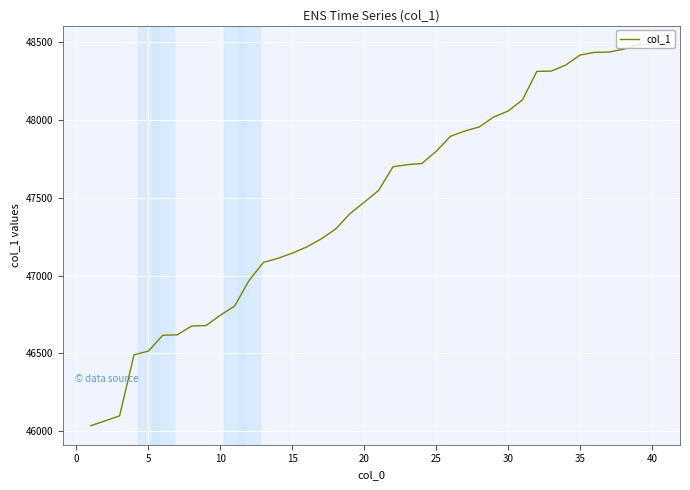

What is the difference between the maximum and minimum values?

2448